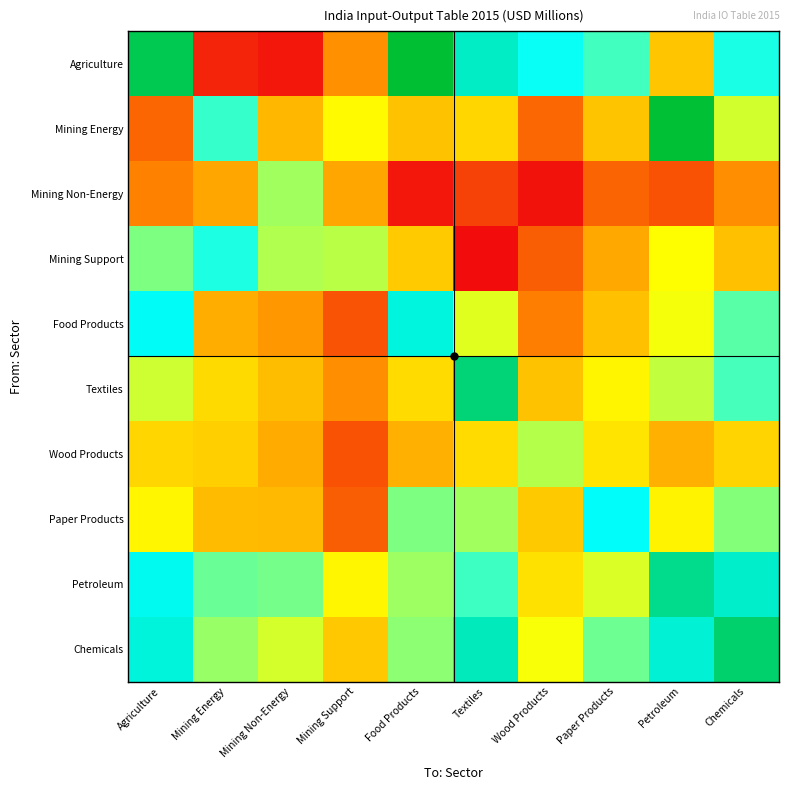

Reading left to right, extract all data points from this chart.

Agriculture: Agriculture=11.1	Mining Energy=0.6	Mining Non-Energy=0.3	Mining Support=3.1	Food Products=11.5	Textiles=9.5	Wood Products=8.6	Paper Products=8.0	Petroleum=4.4	Chemicals=8.4
Mining Energy: Agriculture=2.1	Mining Energy=8.1	Mining Non-Energy=4.0	Mining Support=5.7	Food Products=4.3	Textiles=4.8	Wood Products=2.2	Paper Products=4.4	Petroleum=11.5	Chemicals=6.4
Mining Non-Energy: Agriculture=2.8	Mining Energy=3.6	Mining Non-Energy=6.9	Mining Support=3.7	Food Products=0.3	Textiles=1.3	Wood Products=0.3	Paper Products=2.1	Petroleum=1.7	Chemicals=3.0
Mining Support: Agriculture=7.3	Mining Energy=8.4	Mining Non-Energy=6.7	Mining Support=6.6	Food Products=4.5	Textiles=0.1	Wood Products=2.0	Paper Products=3.7	Petroleum=5.8	Chemicals=4.3
Food Products: Agriculture=8.8	Mining Energy=3.8	Mining Non-Energy=3.3	Mining Support=1.7	Food Products=9.1	Textiles=6.1	Wood Products=2.7	Paper Products=4.3	Petroleum=5.9	Chemicals=7.7
Textiles: Agriculture=6.4	Mining Energy=4.9	Mining Non-Energy=4.2	Mining Support=3.0	Food Products=4.9	Textiles=10.6	Wood Products=4.3	Paper Products=5.6	Petroleum=6.5	Chemicals=7.9
Wood Products: Agriculture=4.8	Mining Energy=4.6	Mining Non-Energy=3.7	Mining Support=1.7	Food Products=3.9	Textiles=4.9	Wood Products=6.6	Paper Products=5.2	Petroleum=3.9	Chemicals=4.8
Paper Products: Agriculture=5.6	Mining Energy=4.2	Mining Non-Energy=4.1	Mining Support=2.0	Food Products=7.3	Textiles=6.9	Wood Products=4.5	Paper Products=8.8	Petroleum=5.5	Chemicals=7.2
Petroleum: Agriculture=8.9	Mining Energy=7.5	Mining Non-Energy=7.4	Mining Support=5.6	Food Products=6.9	Textiles=8.0	Wood Products=5.1	Paper Products=6.2	Petroleum=10.3	Chemicals=9.4
Chemicals: Agriculture=9.2	Mining Energy=7.0	Mining Non-Energy=6.3	Mining Support=4.5	Food Products=7.1	Textiles=9.6	Wood Products=5.9	Paper Products=7.5	Petroleum=9.3	Chemicals=10.7